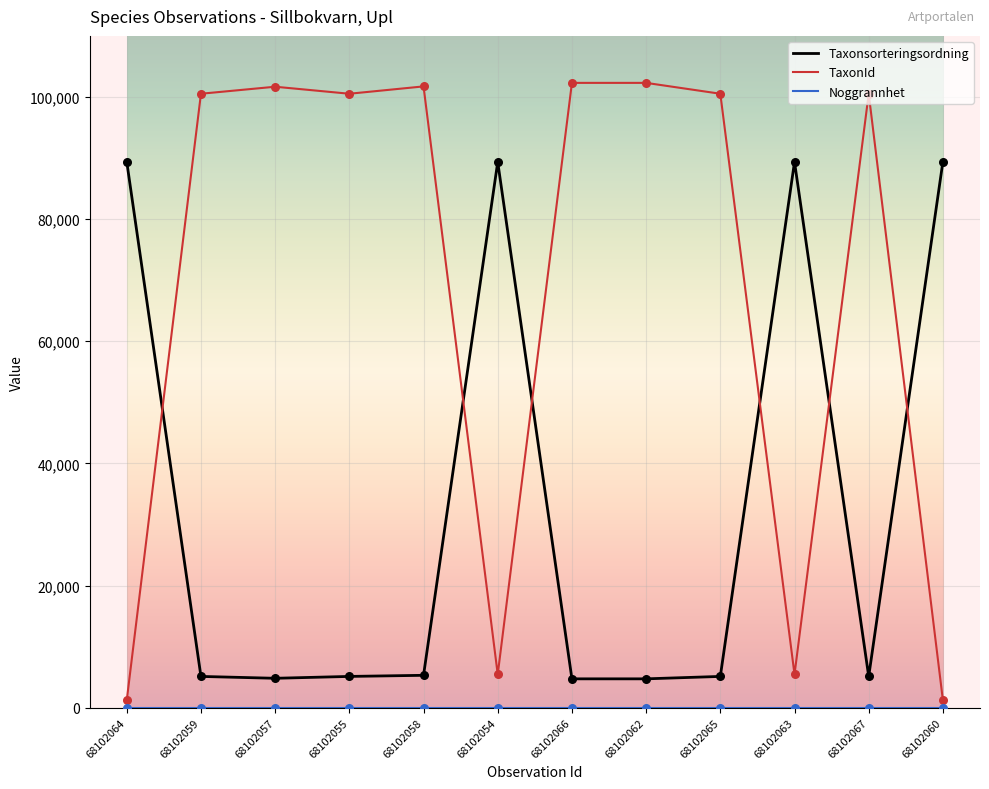

What is the total value across all series at 68102055?

105649